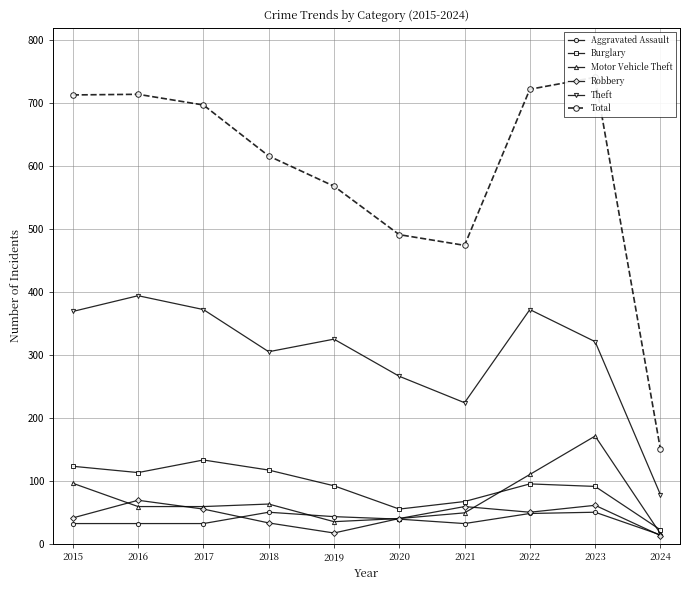

What are all the series names shown in the legend?

Aggravated Assault, Burglary, Motor Vehicle Theft, Robbery, Theft, Total